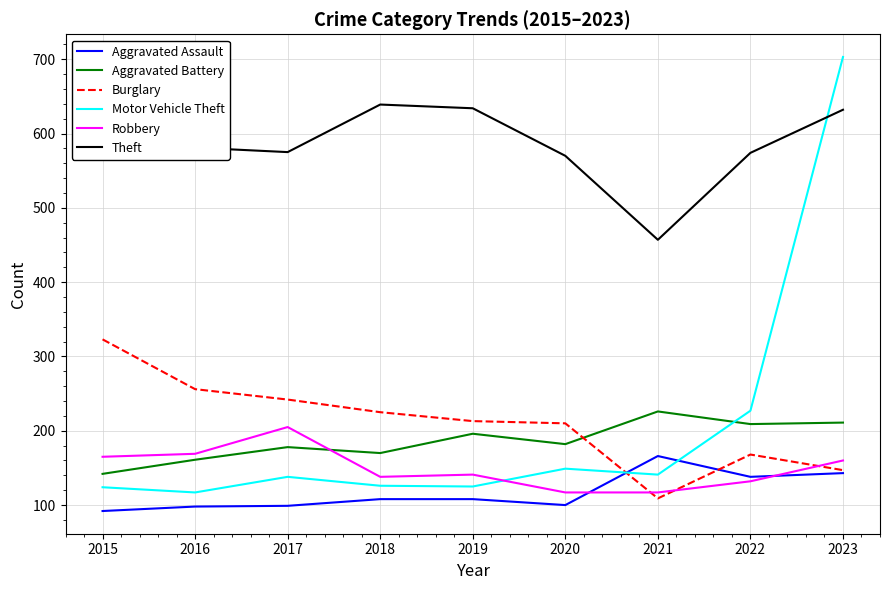

What is the total value across all series at 2017?

1437